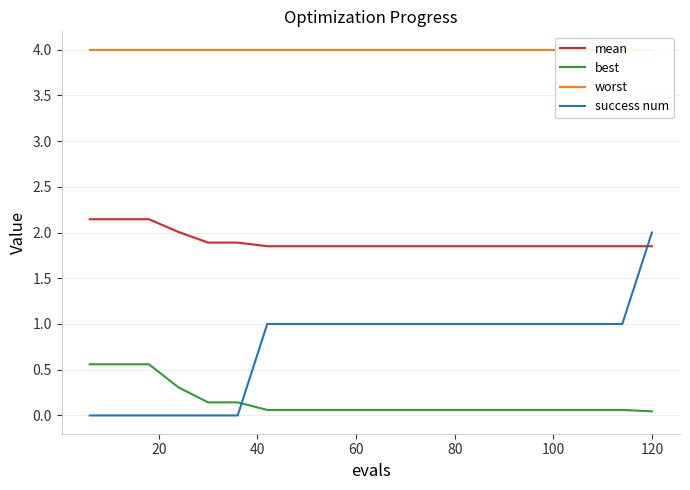

Which series has the widest spread of values?

success num